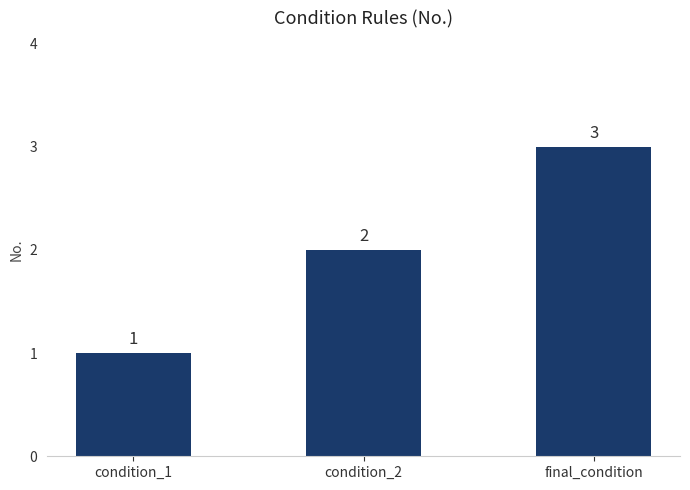

What is the average value?

2